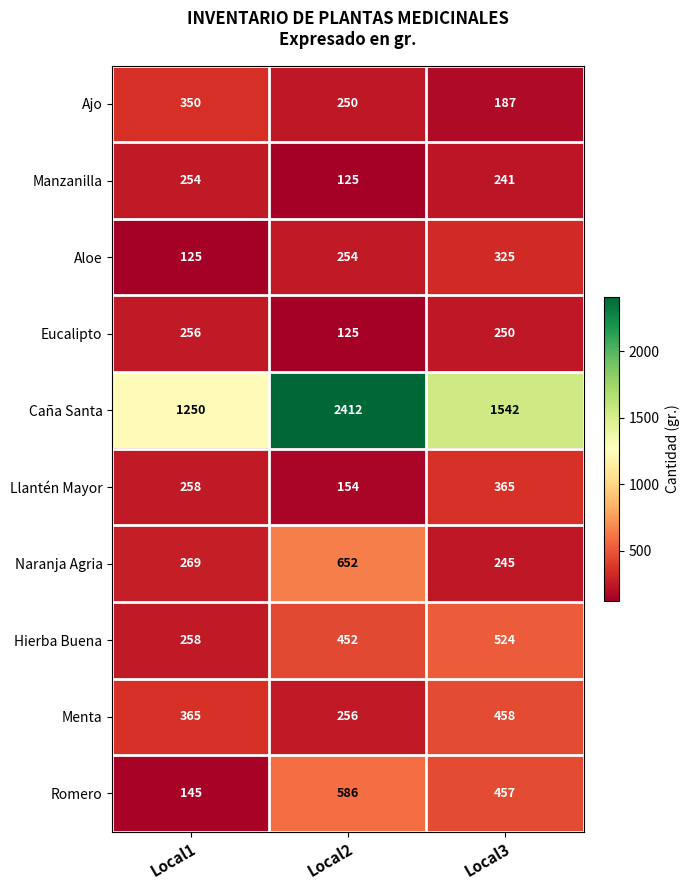

True or false: Menta has a value of 162 at Local1.

False